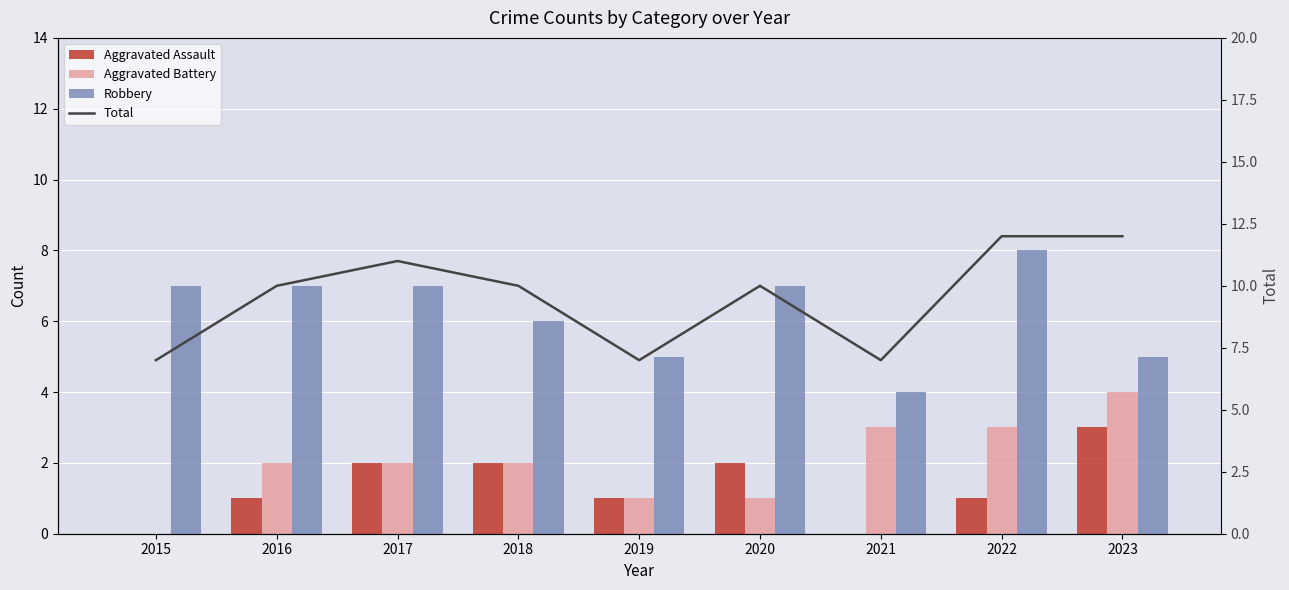

At 2015, list the series in order from largest to smallest.

Robbery, Total, Aggravated Assault, Aggravated Battery